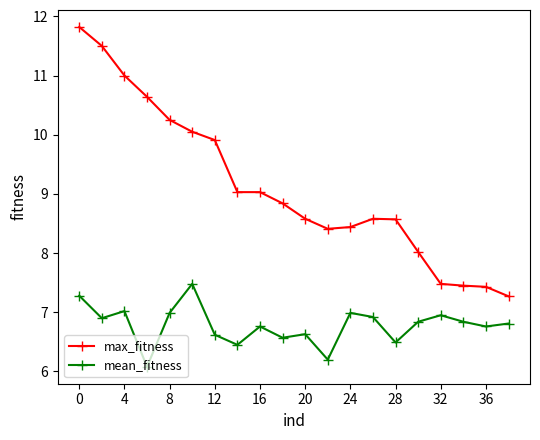

What is the minimum value shown in the chart?

6.1